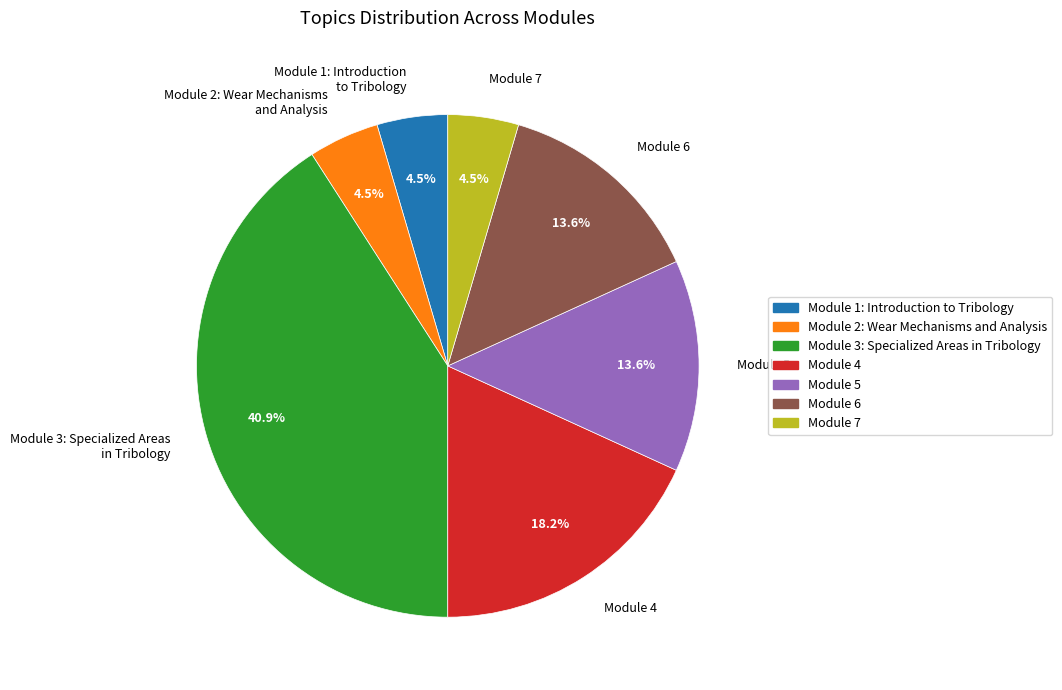

Which category has the biggest portion of the pie?

Module 3: Specialized Areas in Tribology